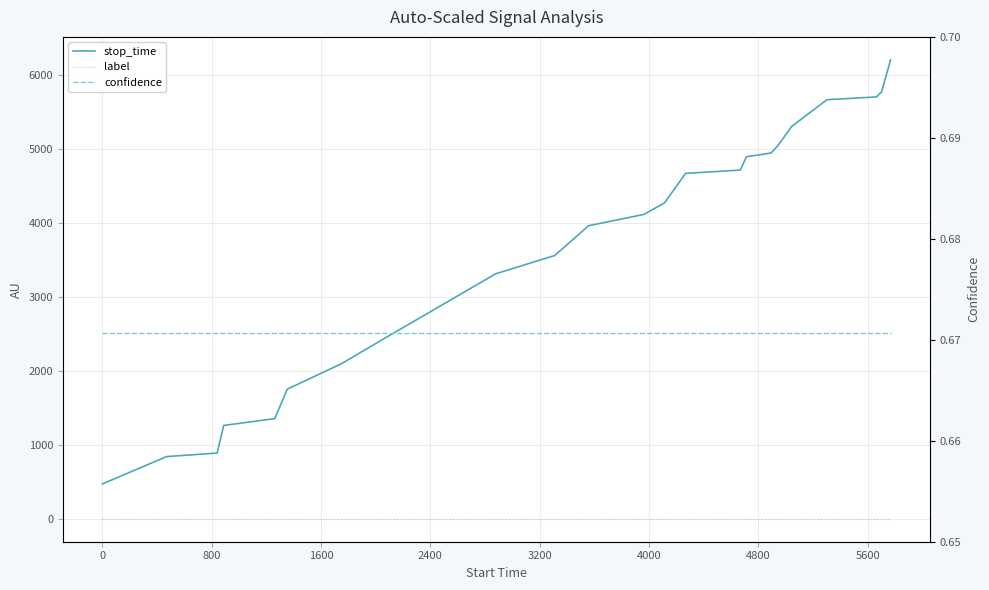

Which series has the largest range (max minus min)?

stop_time